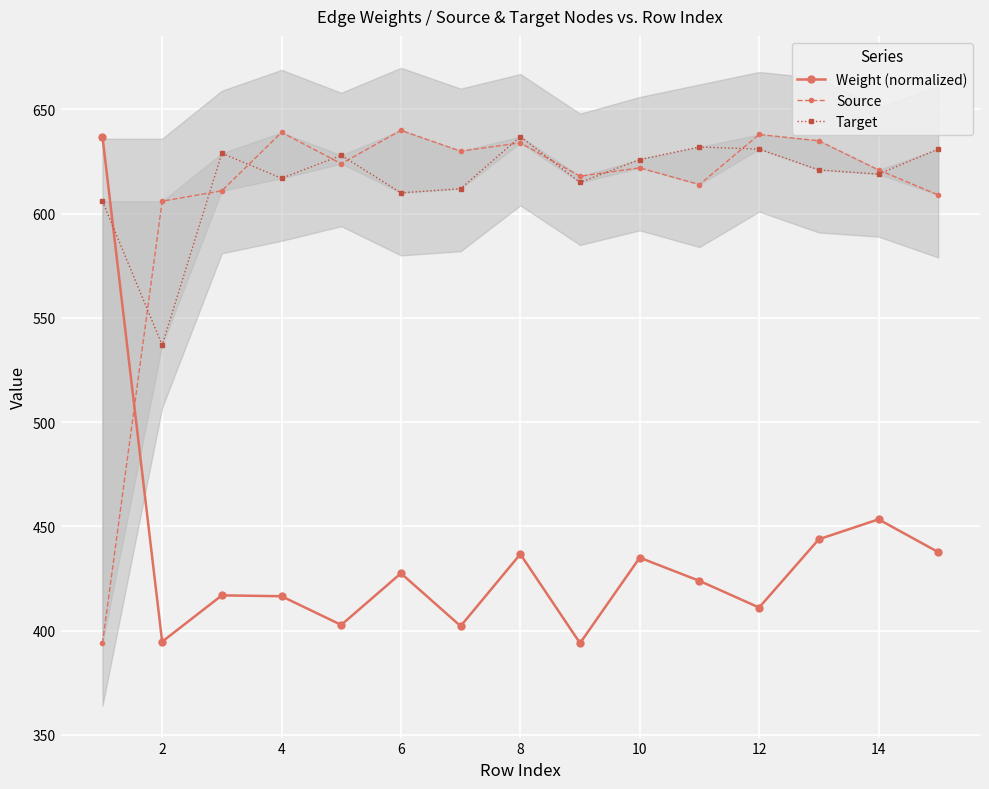

What is the maximum value for Weight (normalized)?

637.0